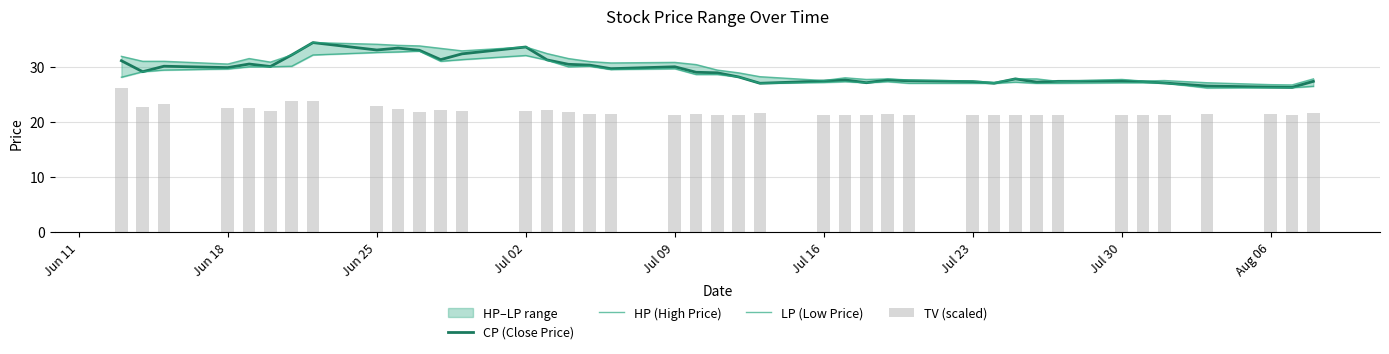

The value of CP (Close Price) at Jul 02 is 33.6. True or false?

True